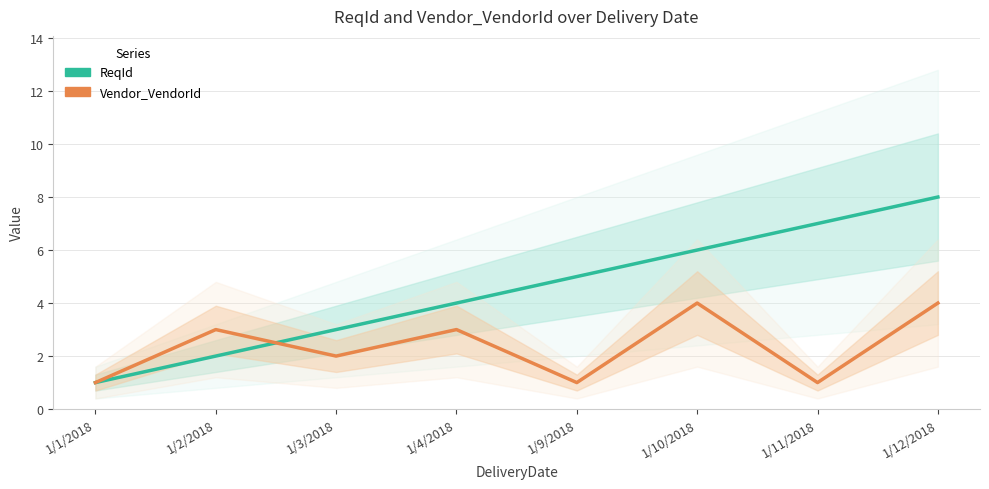

Does the chart have visible grid lines?

Yes